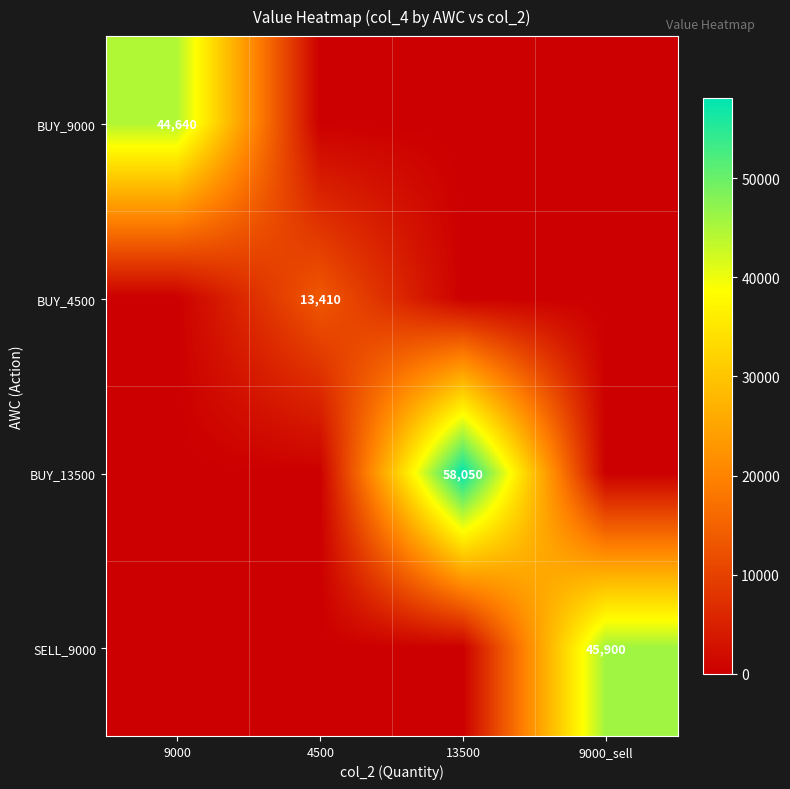

The BUY_4500 series shows 13410 at 4500. True or false?

True